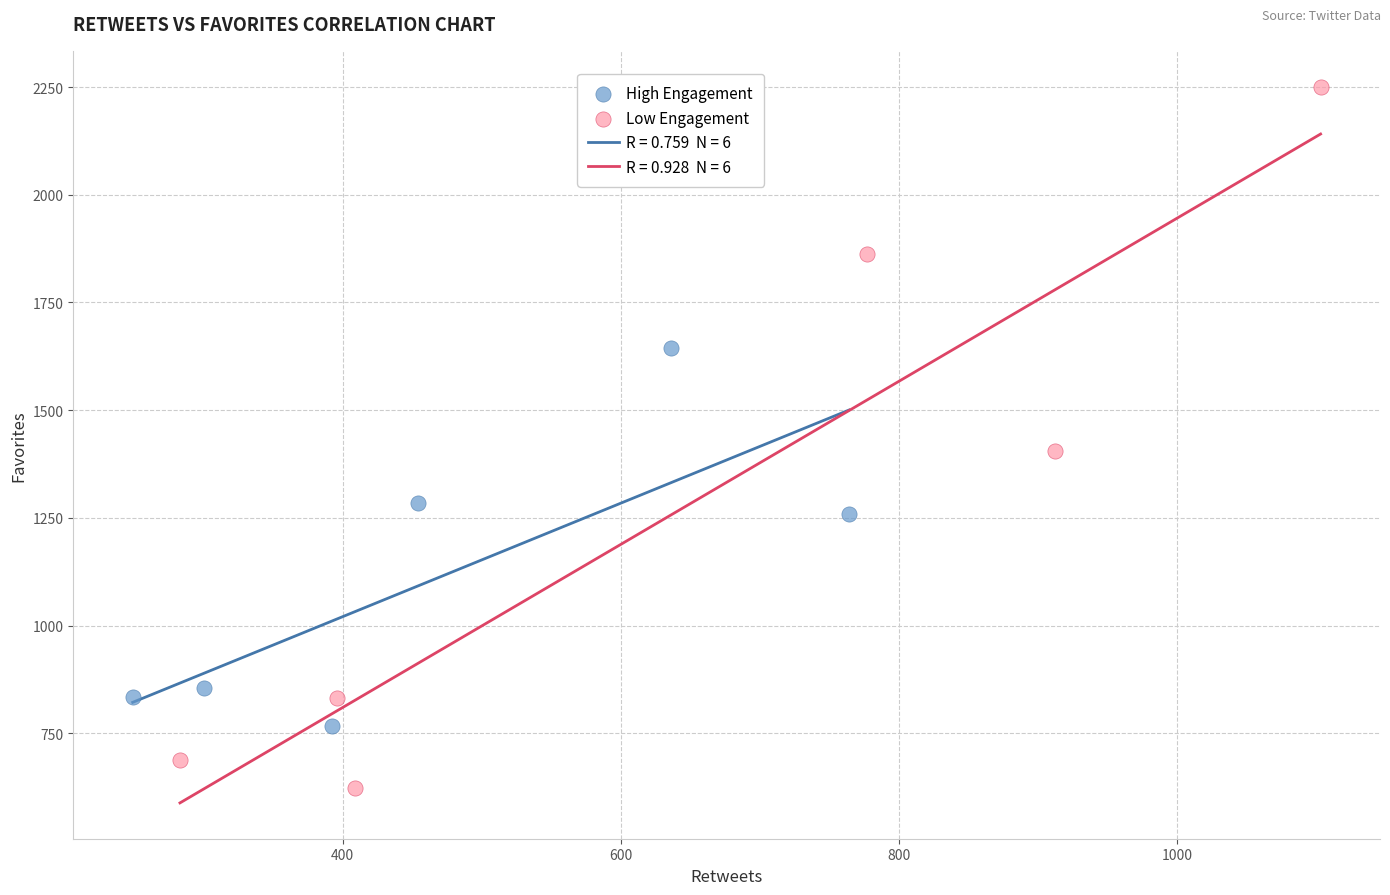

Which series reaches the minimum Y coordinate?

Low Engagement